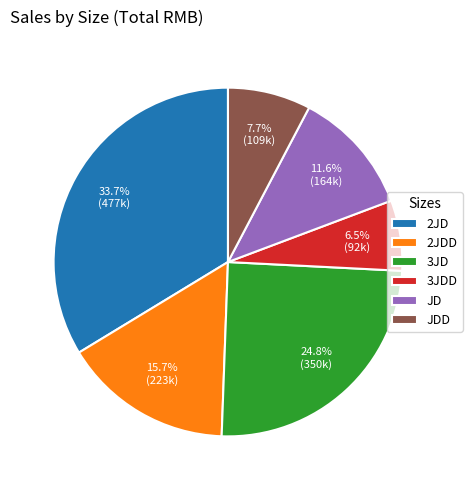

Which category has the biggest portion of the pie?

2JD